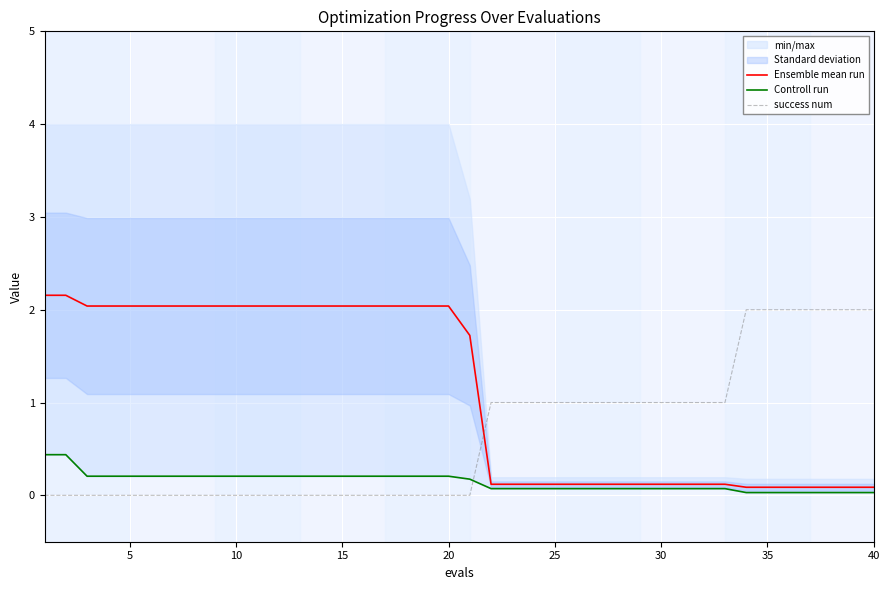

What is the highest value of the Ensemble mean run series?

2.2